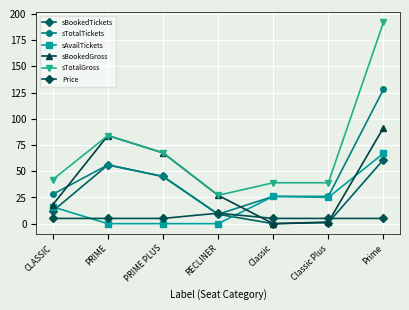

What is the greatest value displayed?

192.0